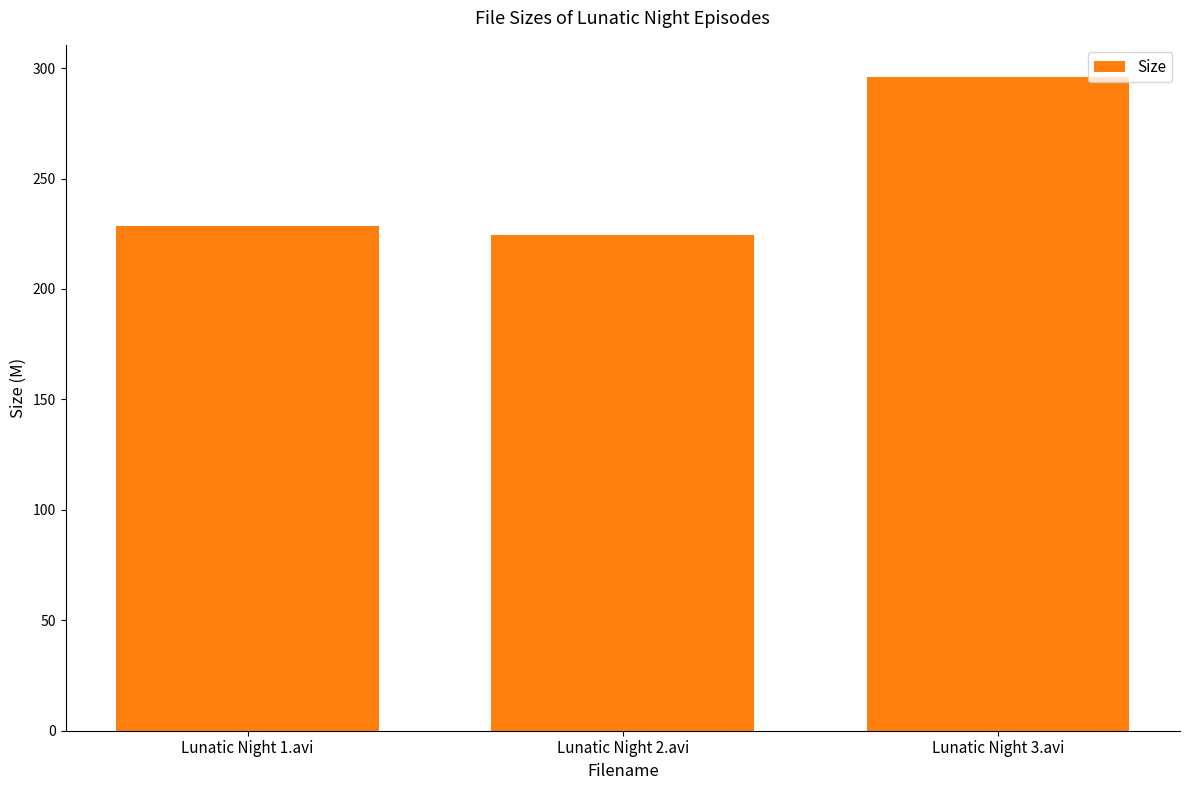

Approximately how many times larger is the value at Lunatic Night 2.avi compared to Lunatic Night 1.avi?

1.0